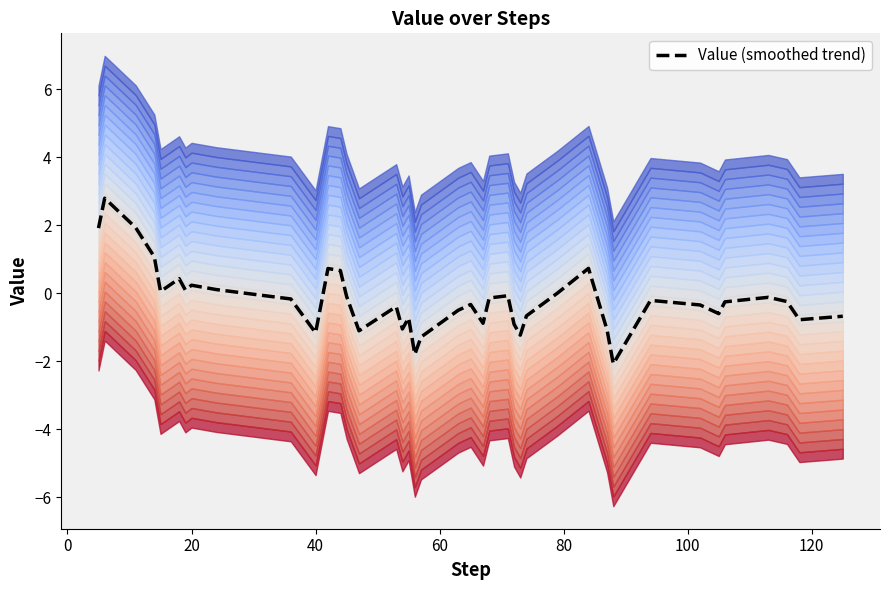

What is the difference between the second highest and minimum values?

4.0